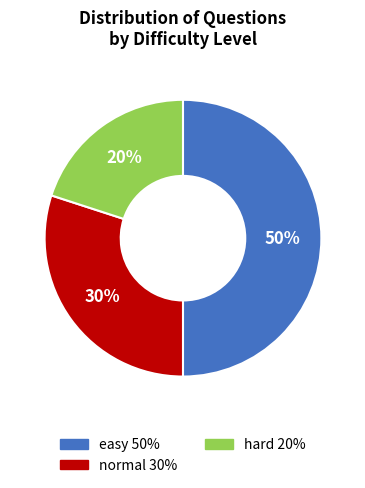

To the nearest percent, what is the combined percentage of easy and normal?

80%